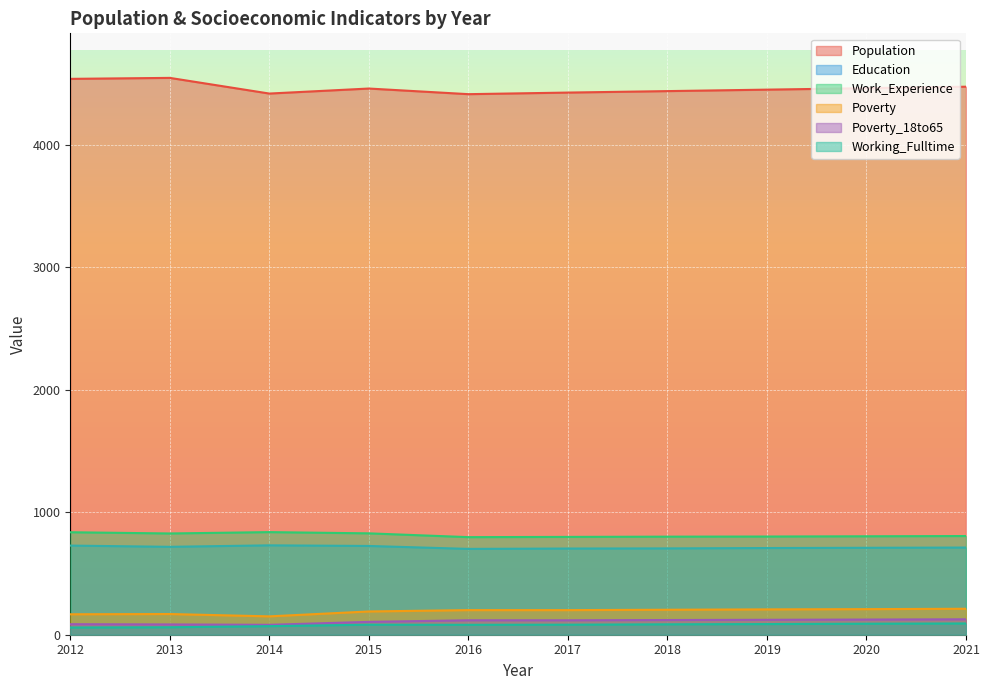

At how many categories does at least one series exceed 534?

10